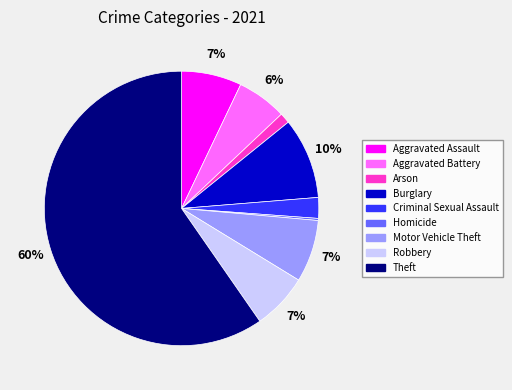

Is it true that Robbery is 7% of the pie?

True